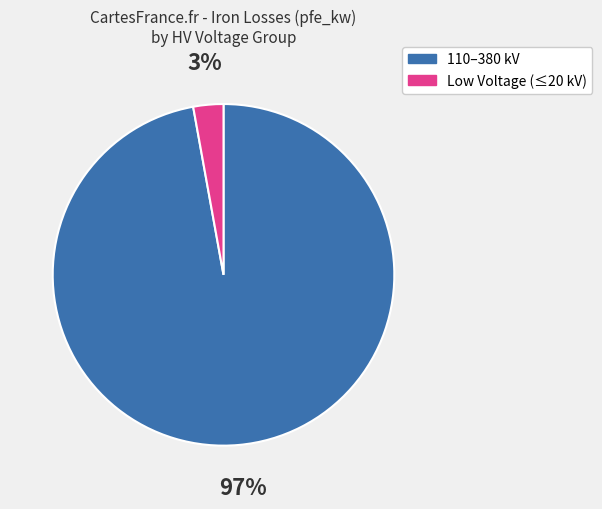

To the nearest percent, what is the difference between the largest and smallest slice percentages?

94%